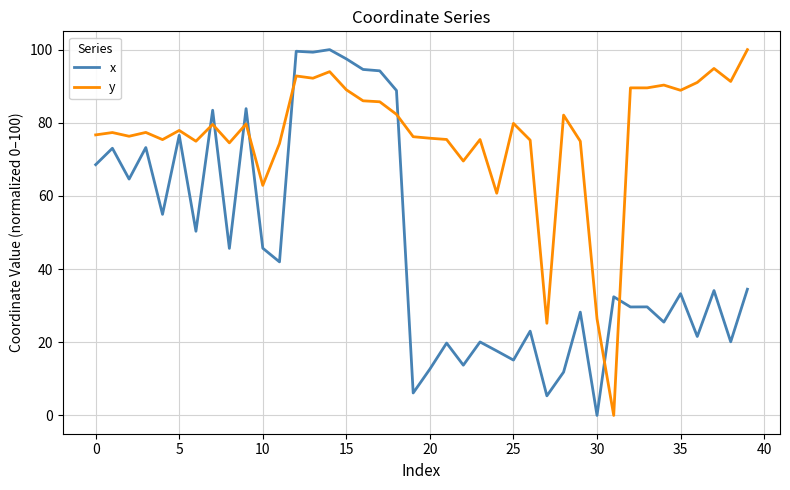

What is the maximum value for x?

100.0